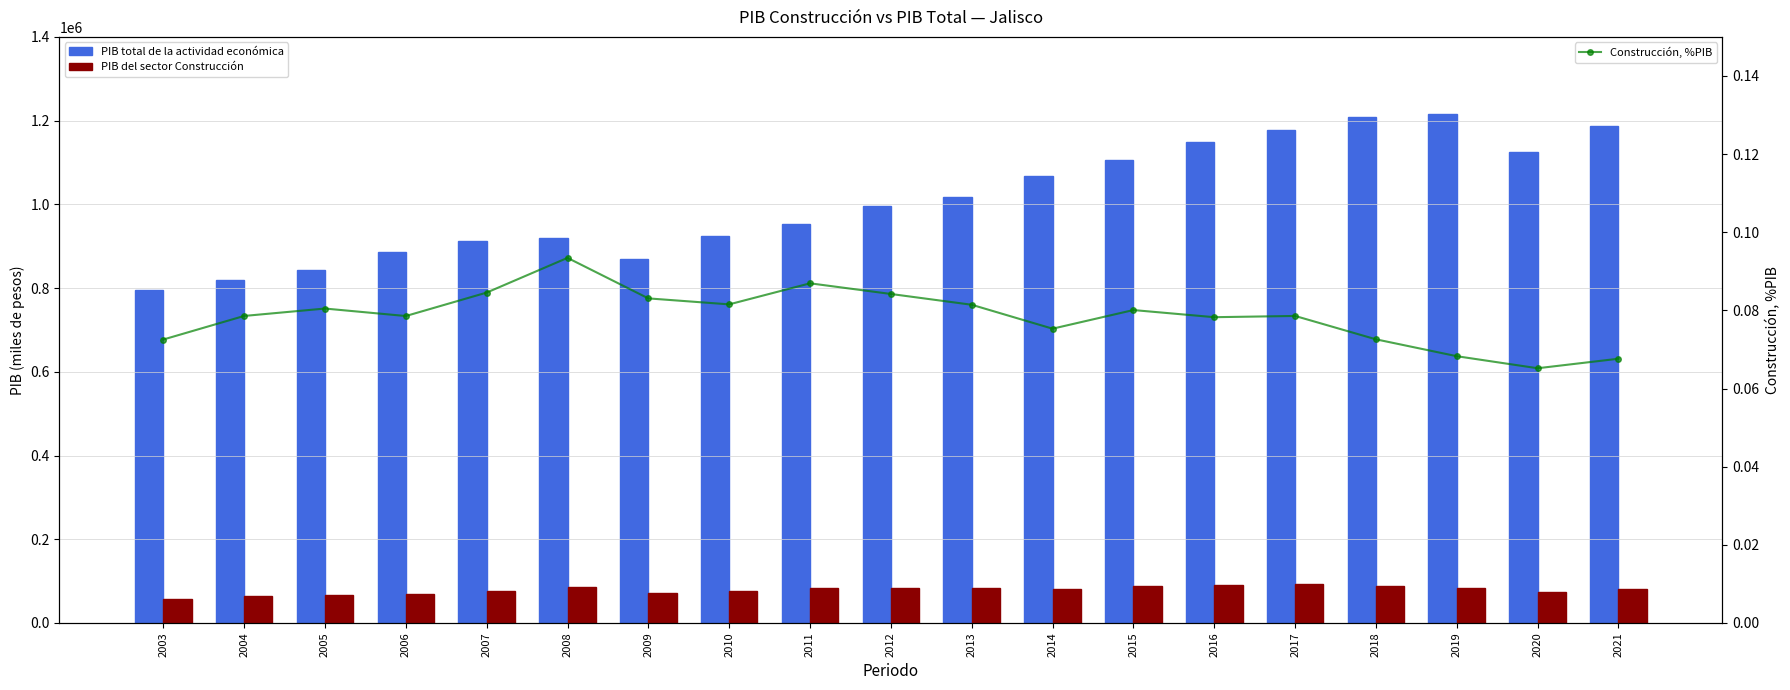

At 2021, list the series in order from smallest to largest.

Construcción, %PIB, PIB del sector Construcción, PIB total de la actividad económica